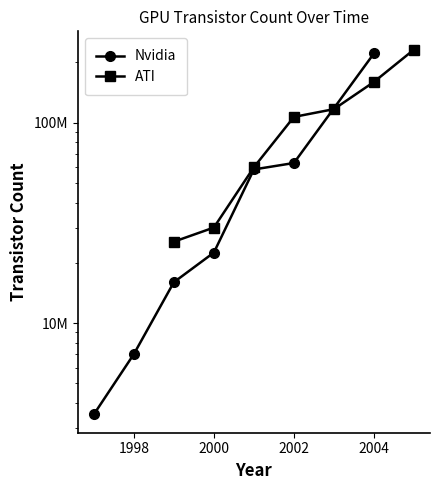

Is it true that ATI equals 107000000 at 2002?

True